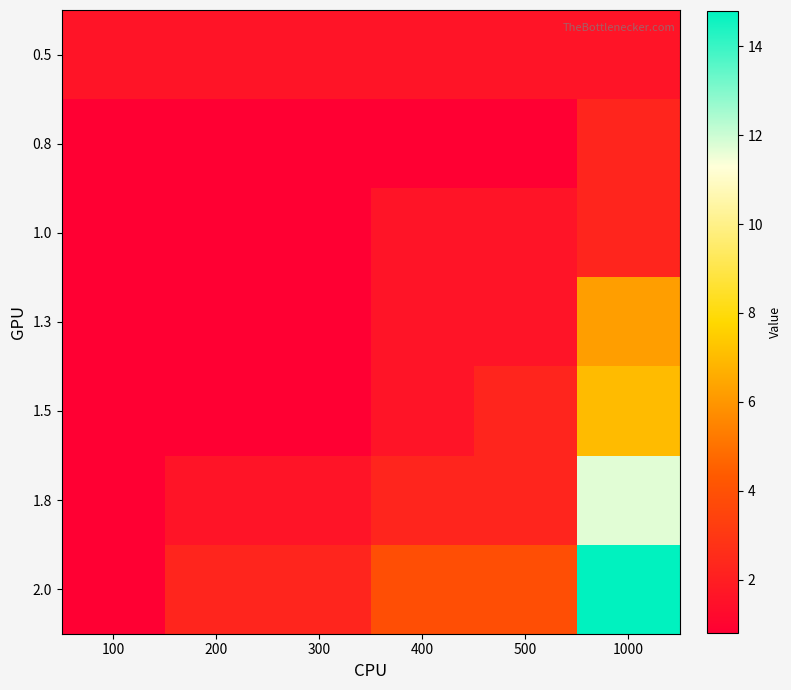

What is the total value across all series at 400?

13.4